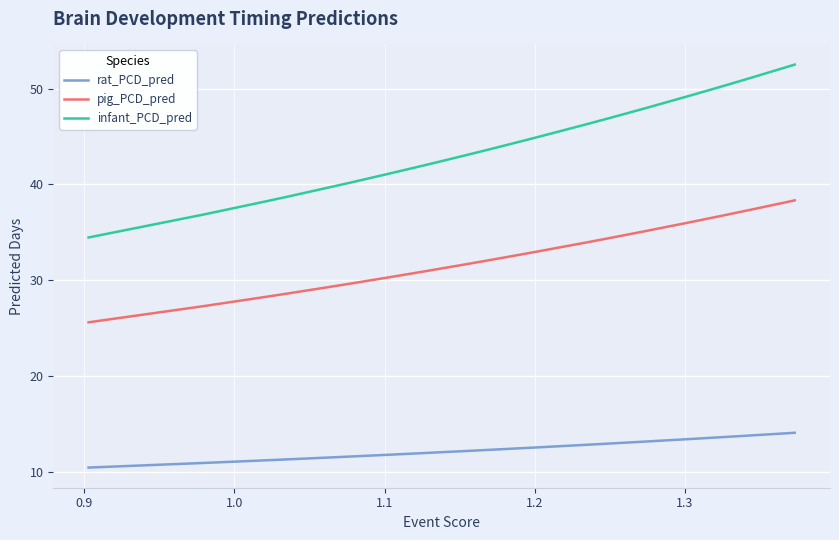

What is the minimum value for infant_PCD_pred?

34.5